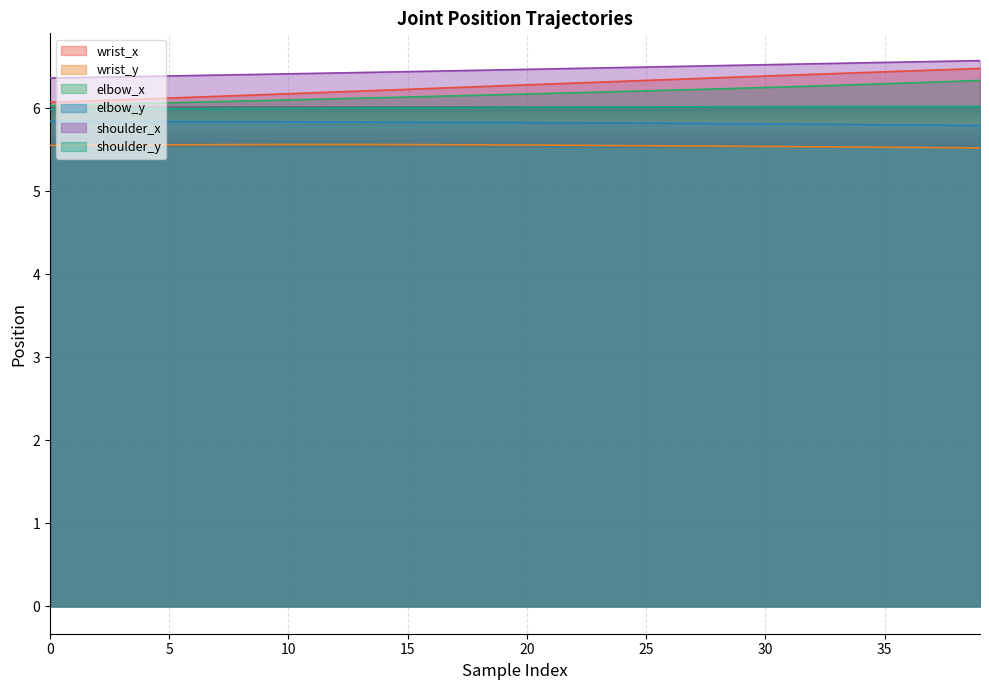

True or false: wrist_x and elbow_x cross at least once.

False